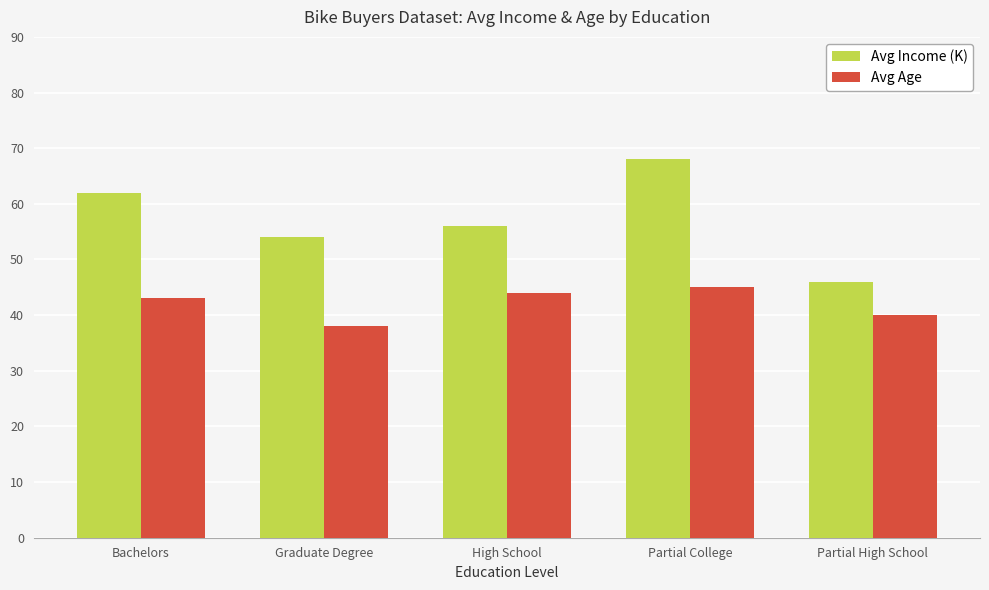

Which category has the highest value across all series?

Partial College